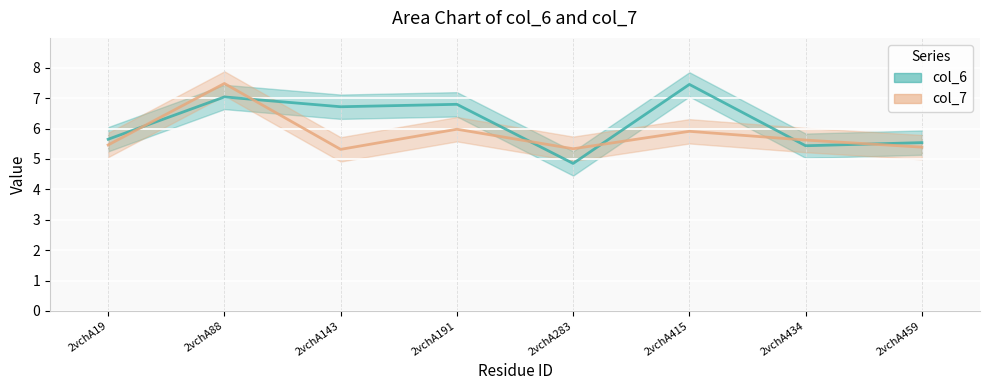

Between 2vchA415 and 2vchA88, which is larger?

2vchA415